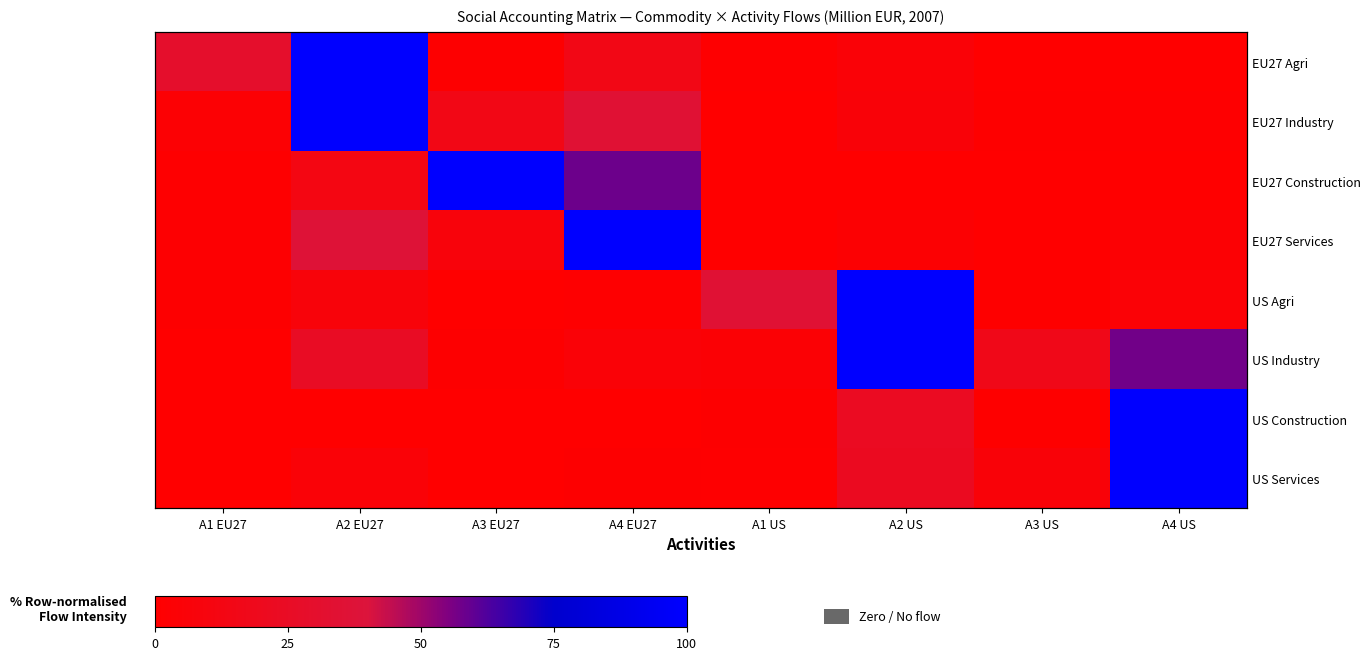

The US Industry series shows 0.5 at A3 EU27. True or false?

False